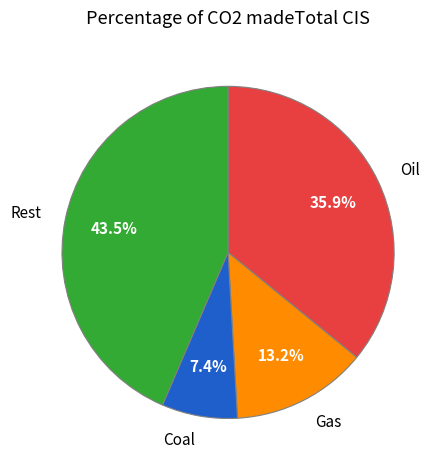

Between Gas and Coal, which is larger?

Gas